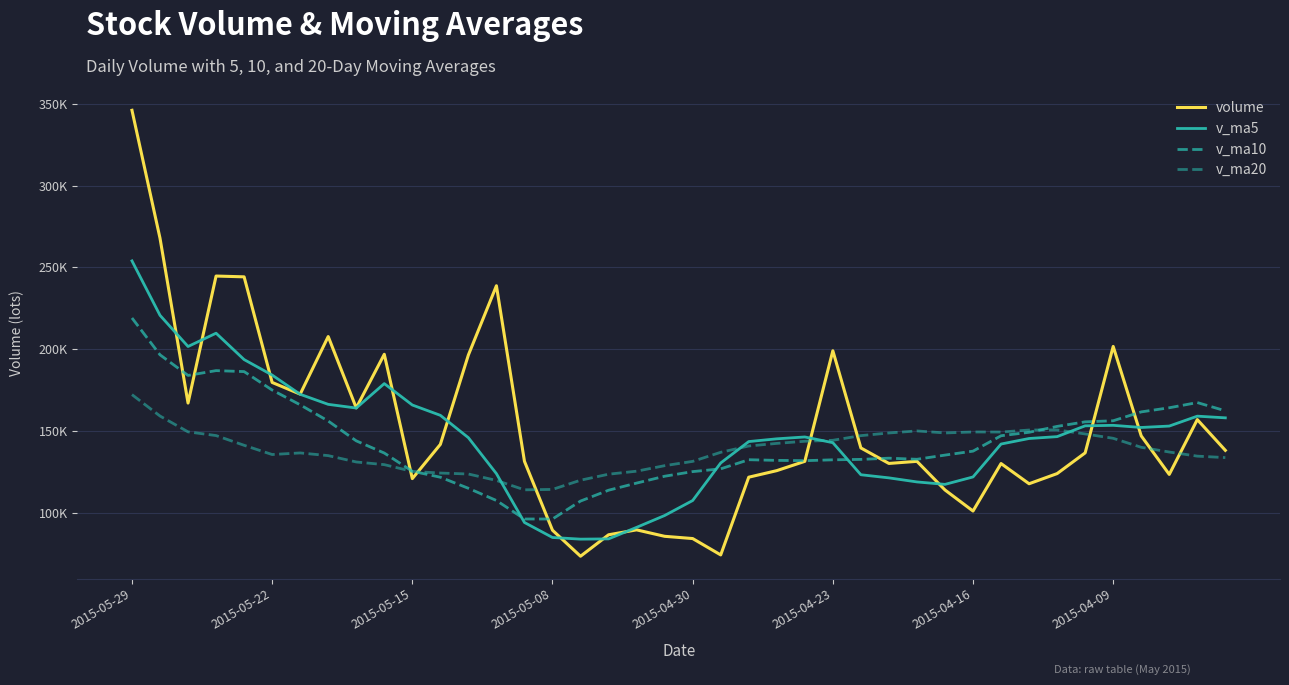

Does the chart have visible grid lines?

Yes